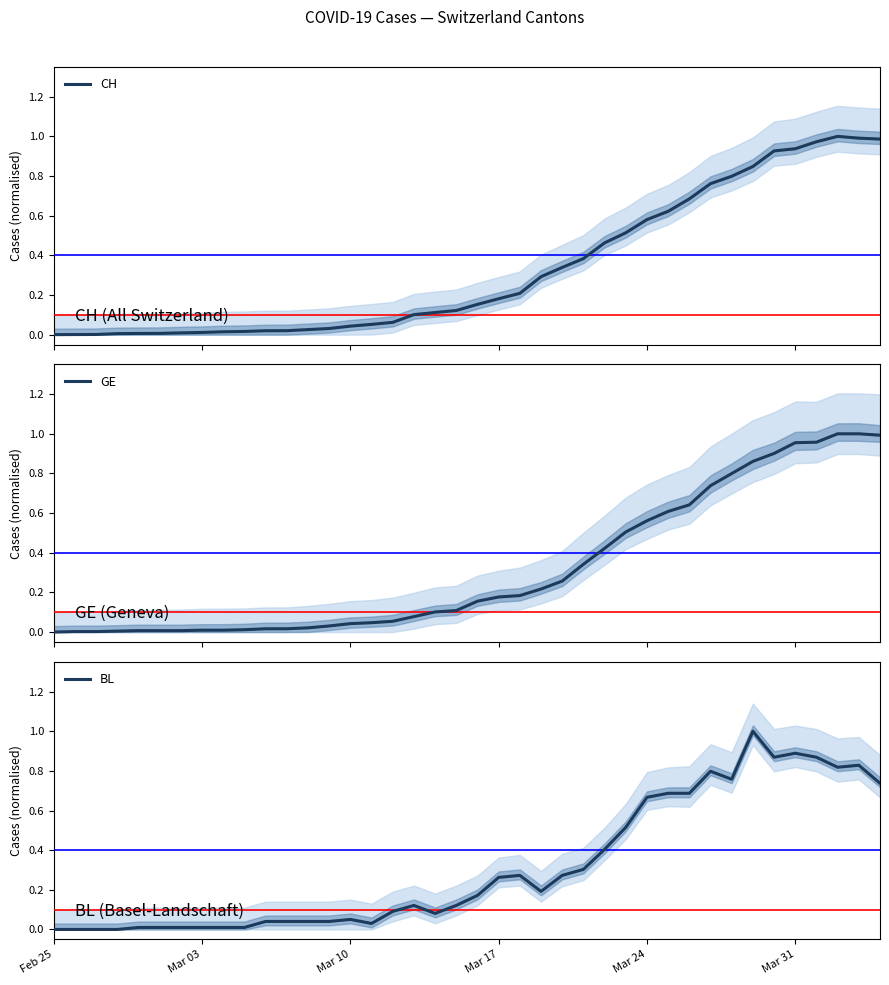

Is it true that BL equals 0.0 at Feb 25?

True